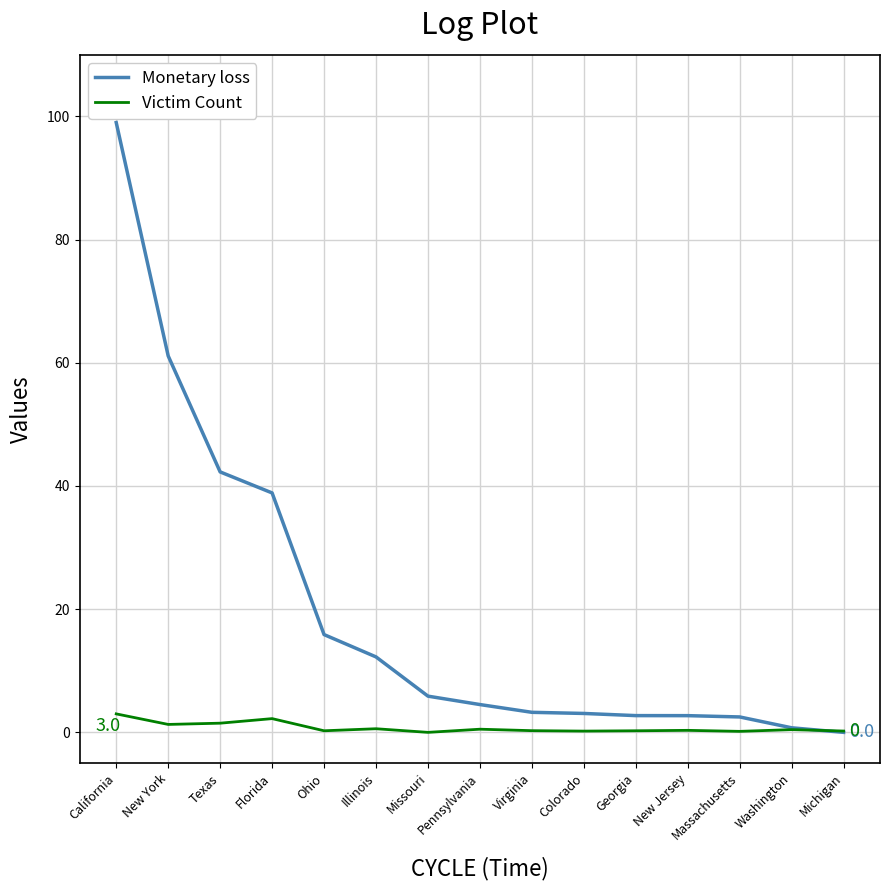

Is it true that Monetary loss equals 2.7 at Georgia?

True